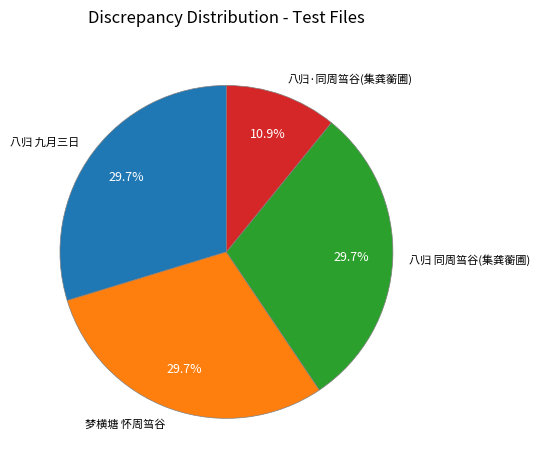

Combined, what portion of the pie is 八归·同周筜谷(集龚蘅圃) and 梦横塘 怀周筜谷?

40.6%